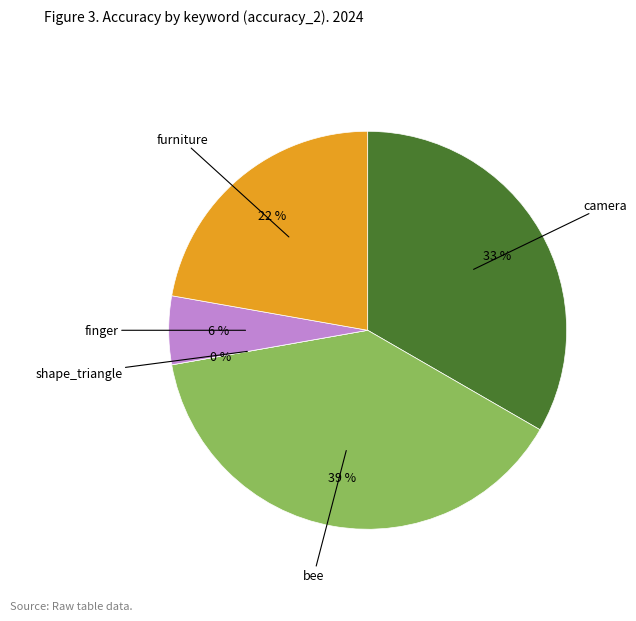

To the nearest percent, what percentage of the pie is camera?

33%